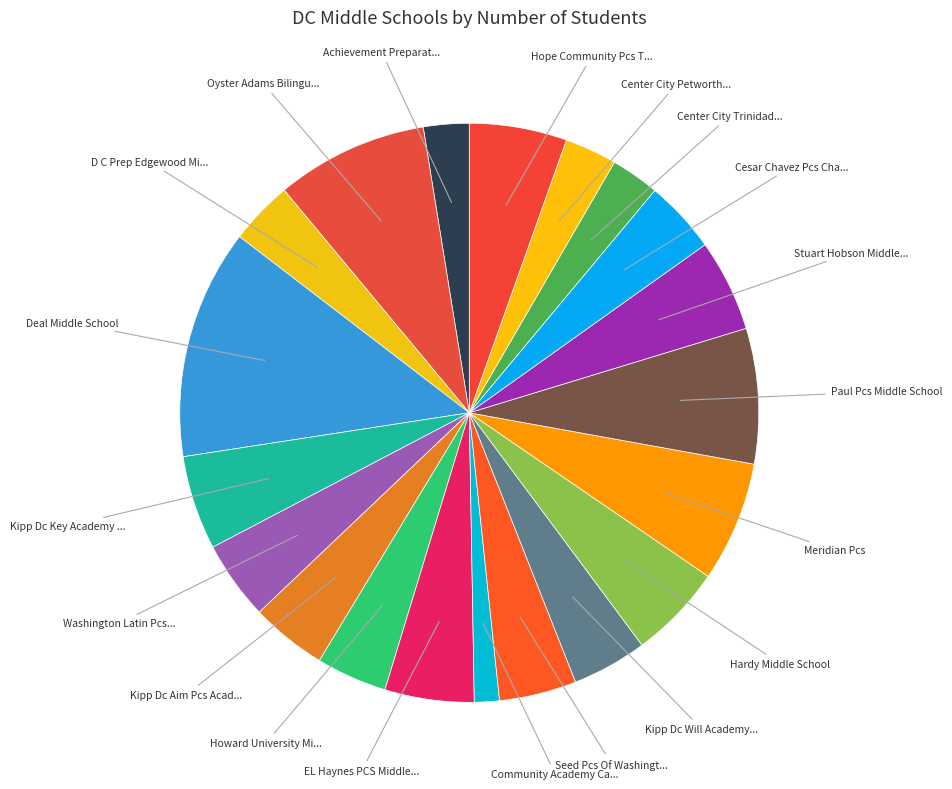

Does any single category account for the majority?

No